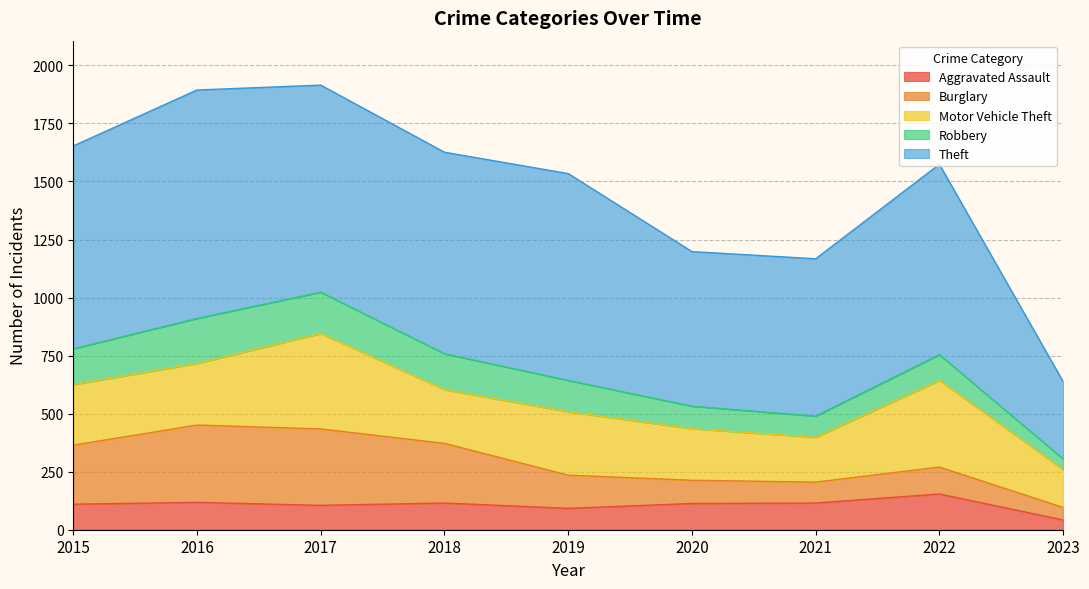

How many interior local peaks does the Motor Vehicle Theft series have?

3